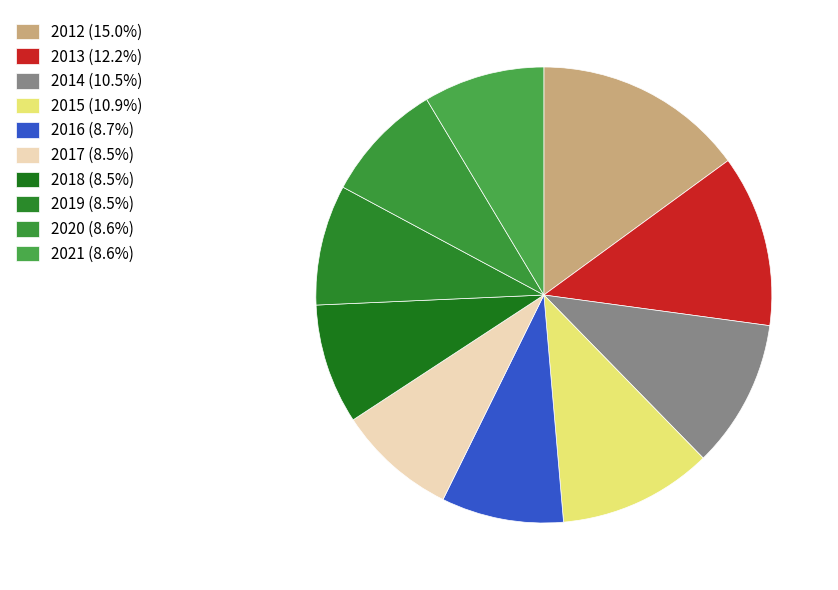

To the nearest percent, what percentage of the pie is 2015?

11%